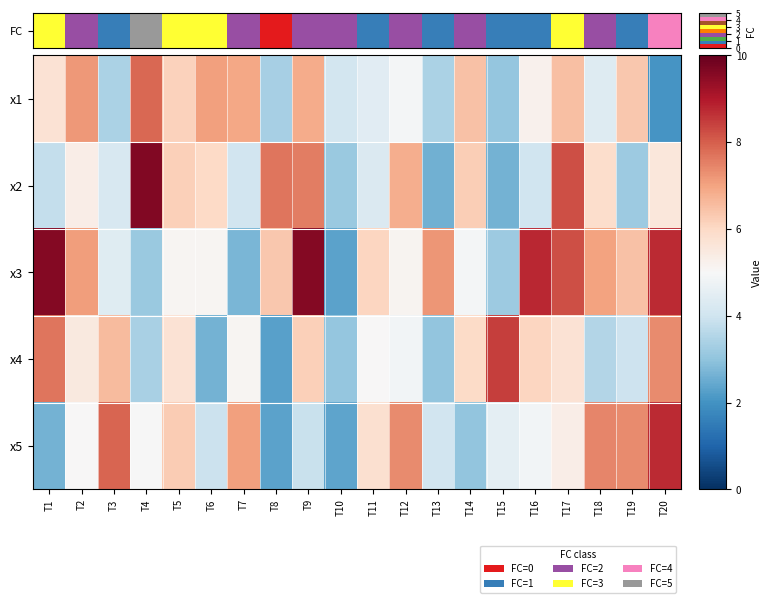

Which series has the largest range (max minus min)?

x3